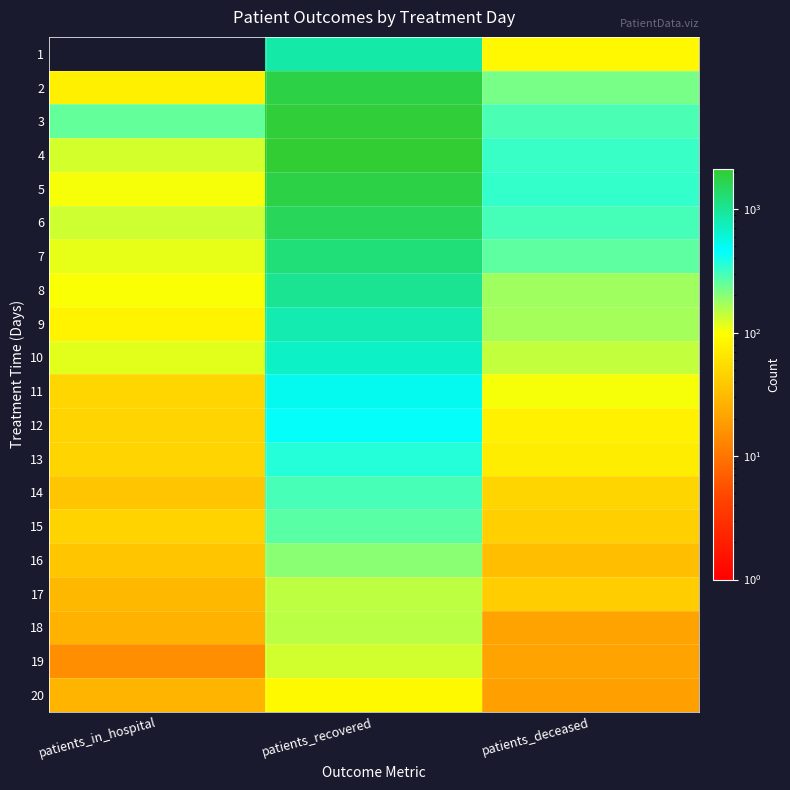

Between patients_in_hospital and patients_deceased, which is larger?

patients_deceased